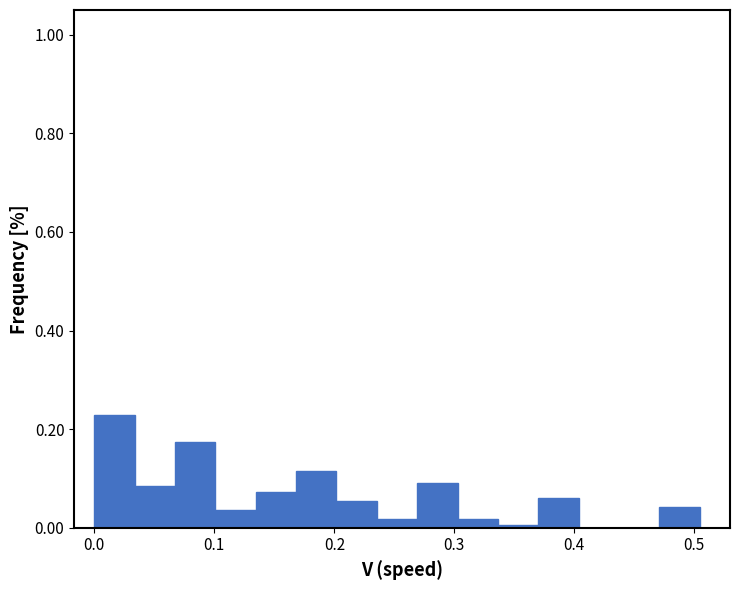

Read against the x-axis, roughly where is the centre of the tallest bar?

0.02